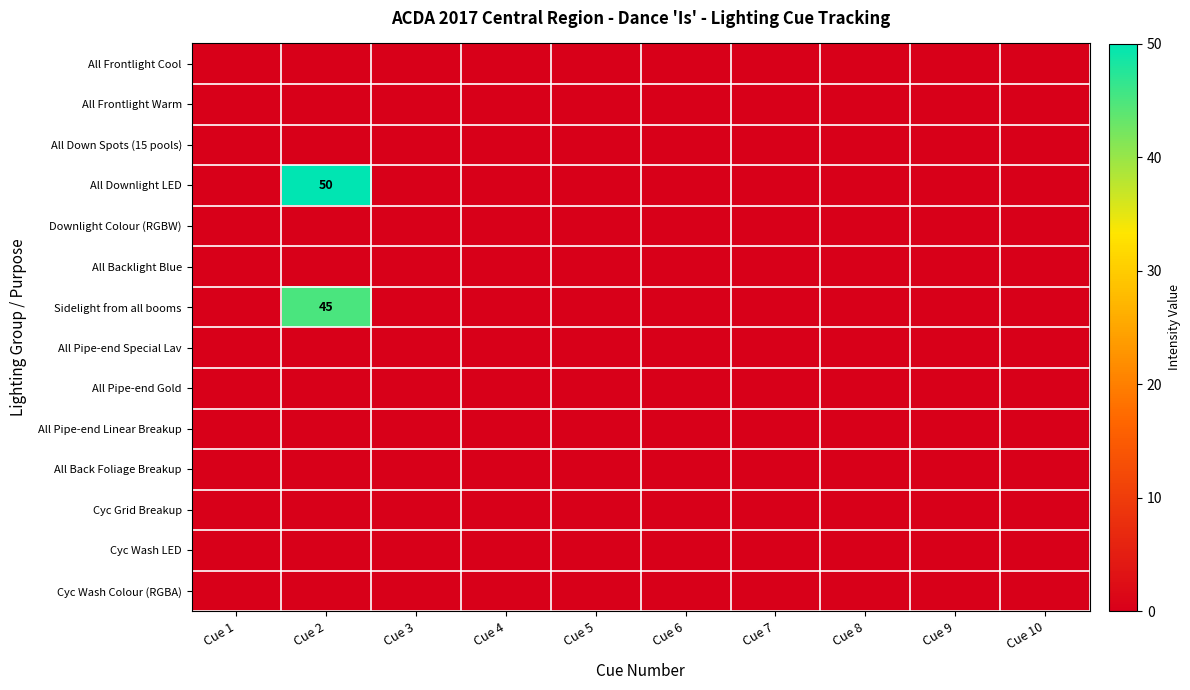

True or false: All Backlight Blue has a value of 0 at Cue 4.

True